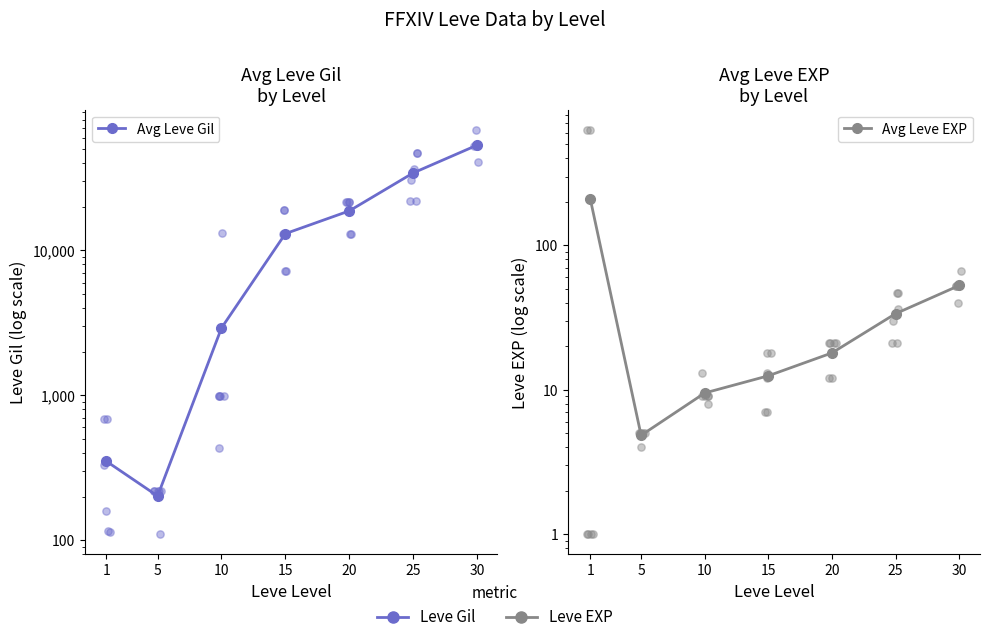

Which series has the largest Y range (max minus min)?

Avg Leve Gil